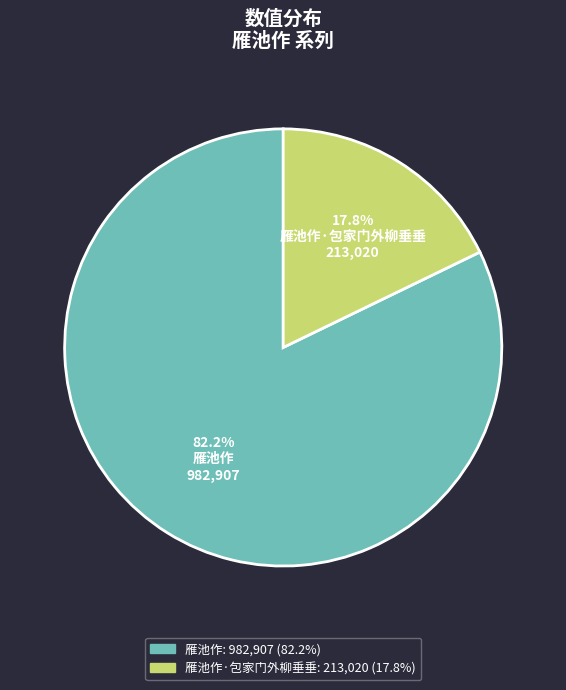

How many segments does this pie chart have?

2